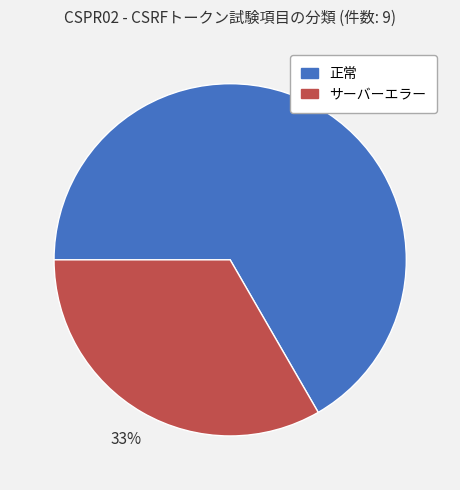

To the nearest percent, what percentage of the pie is 正常?

67%